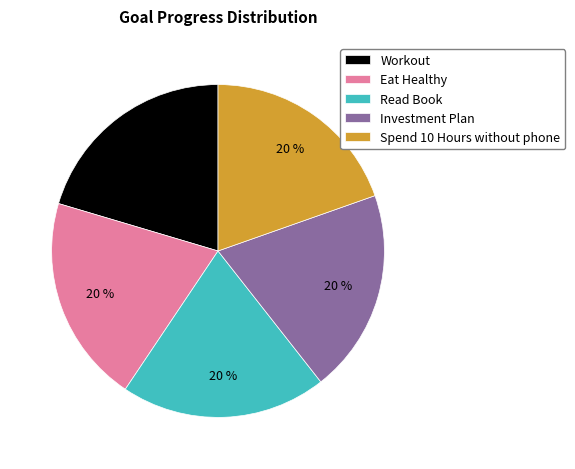

True or false: Read Book accounts for 5% of the total.

False